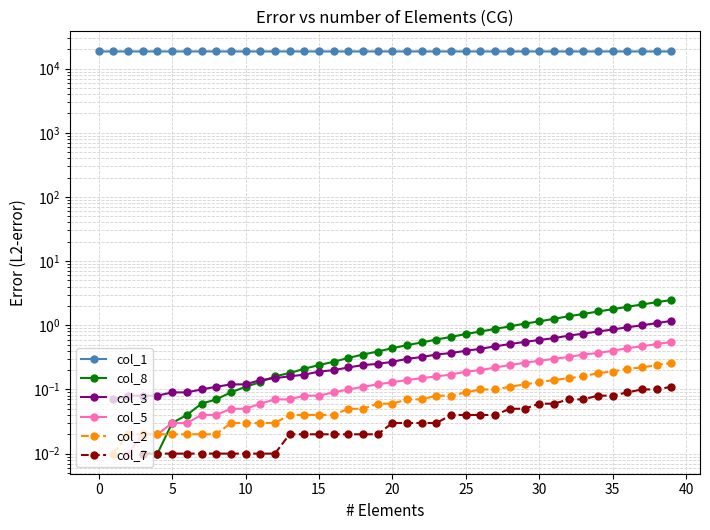

How many data points does each series have?

40